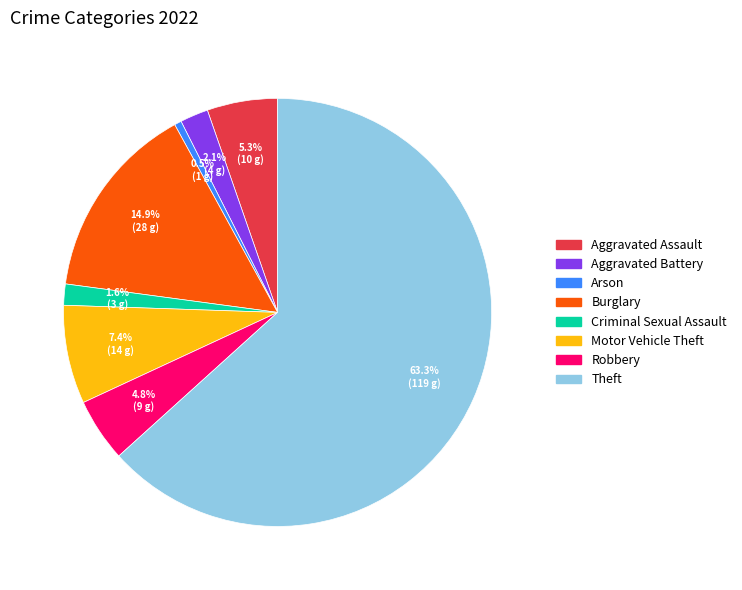

To the nearest percent, what is the difference between the largest and smallest slice percentages?

63%